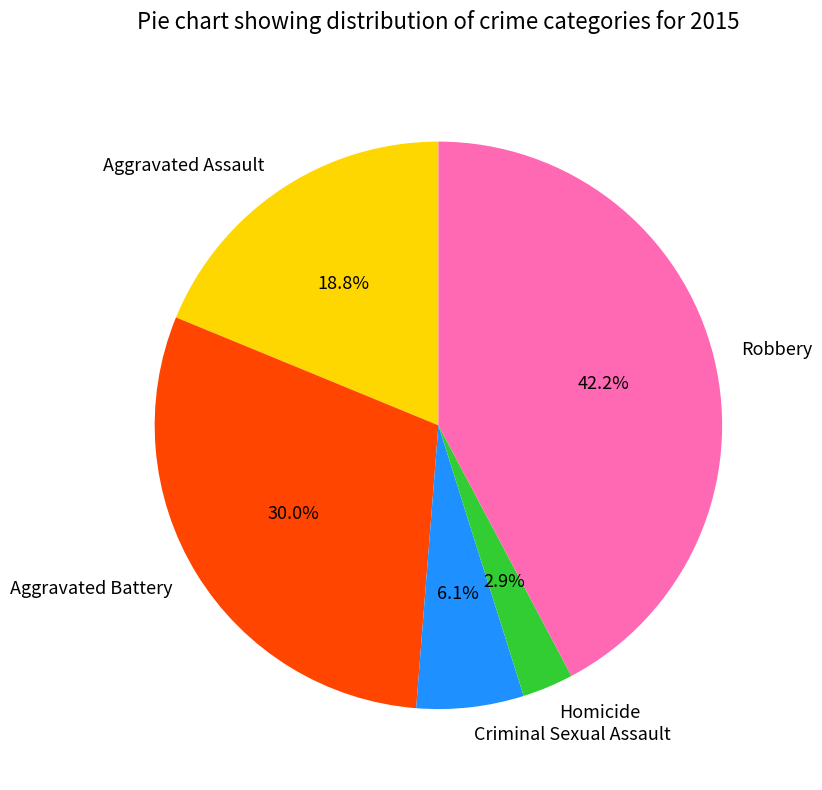

Combined, do Aggravated Assault and Robbery account for over 50%?

Yes